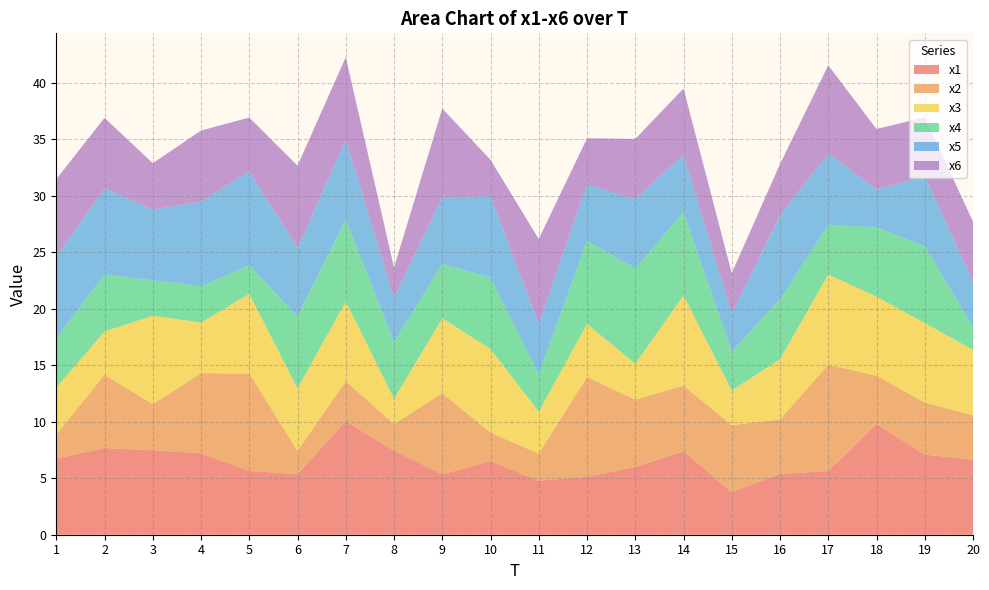

Reading left to right, what are all the values shown in this chart?

x1: 6.7	7.7	7.5	7.2	5.6	5.4	10.1	7.4	5.4	6.5	4.8	5.1	6.0	7.4	3.8	5.4	5.6	9.8	7.1	6.6
x2: 2.1	6.5	4.1	7.1	8.6	2.1	3.5	2.3	7.2	2.5	2.4	8.8	6.0	5.8	5.9	4.8	9.4	4.3	4.6	3.9
x3: 4.2	3.8	7.8	4.5	7.0	5.5	7.1	2.3	6.6	7.4	3.7	4.7	3.2	8.0	3.1	5.3	8.0	7.0	7.0	5.8
x4: 4.4	5.0	3.1	3.2	2.5	6.3	7.3	5.0	4.8	6.3	3.3	7.4	8.4	7.4	3.4	5.3	4.4	6.1	6.8	2.0
x5: 7.3	7.6	6.2	7.5	8.3	6.1	7.0	3.9	5.9	7.2	4.4	5.0	6.2	5.1	3.4	7.5	6.3	3.3	6.2	4.0
x6: 6.9	6.3	4.1	6.3	4.8	7.3	7.3	2.7	7.9	3.2	7.5	4.1	5.3	5.9	3.6	4.5	7.8	5.4	5.2	5.3